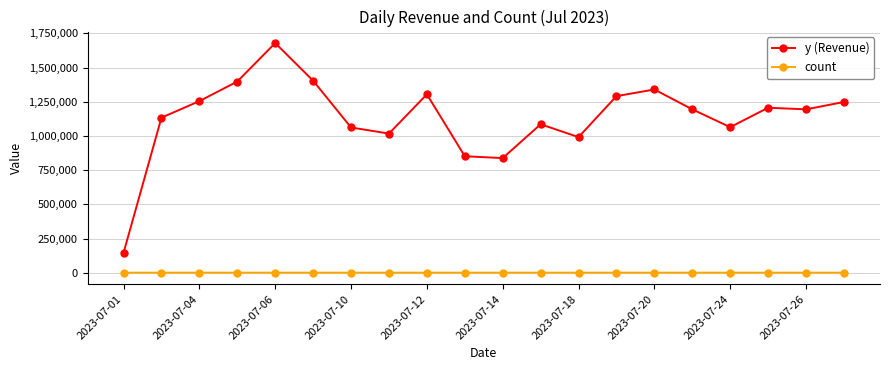

In y (Revenue), how many points are lower than both neighbors (excluding endpoints)?

5